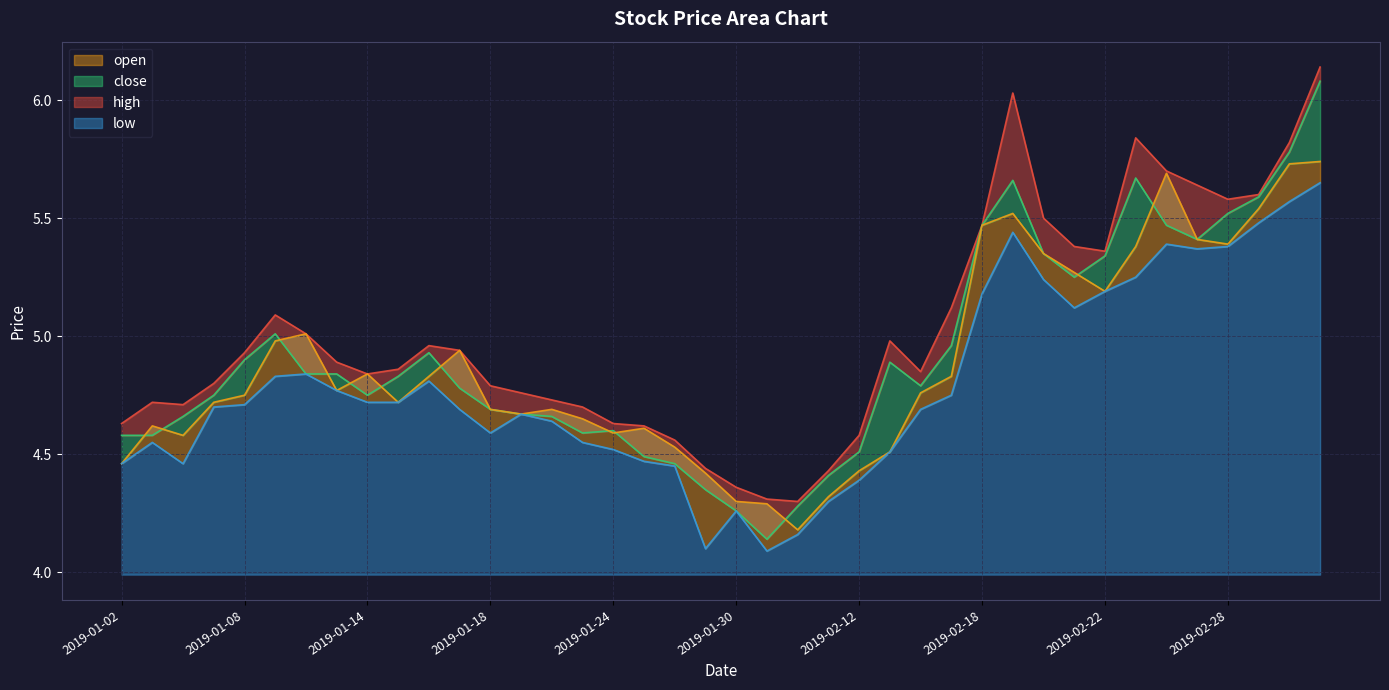

What is the difference between the maximum and minimum values in the close series?

1.9